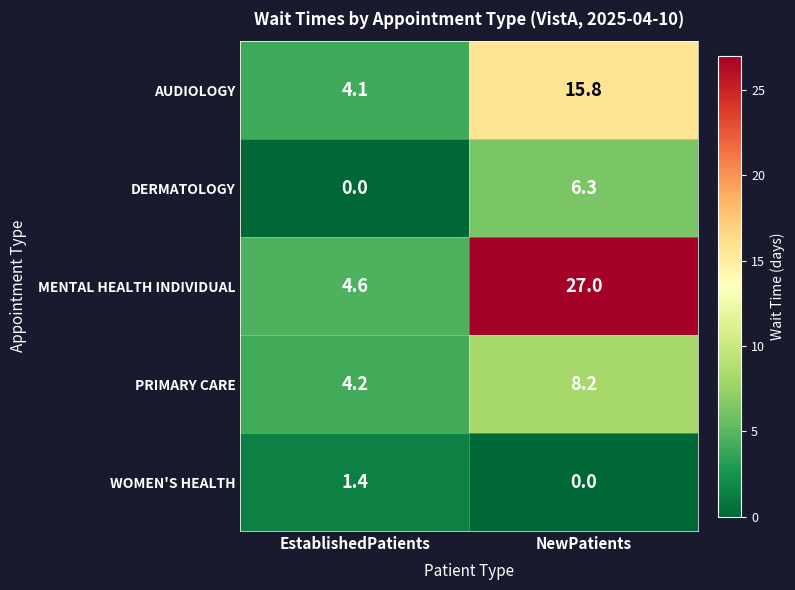

Rank the series by their average value, from lowest to highest.

WOMEN'S HEALTH, DERMATOLOGY, PRIMARY CARE, AUDIOLOGY, MENTAL HEALTH INDIVIDUAL